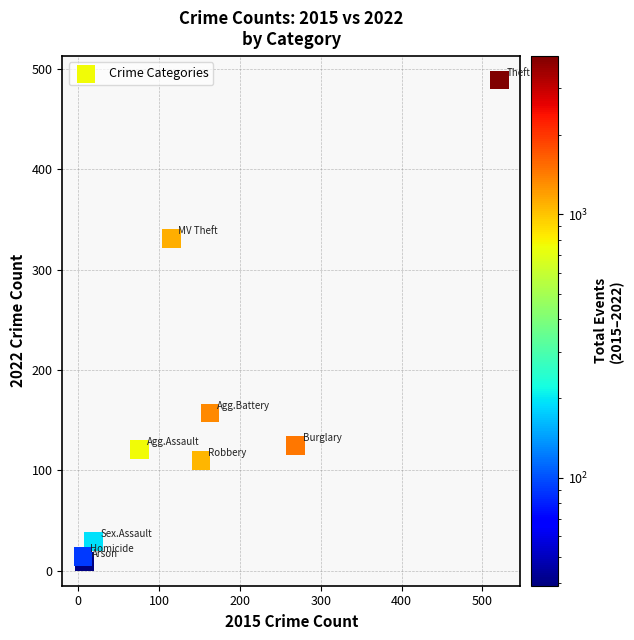

What Y value in the scatter plot is closest to 249?

331